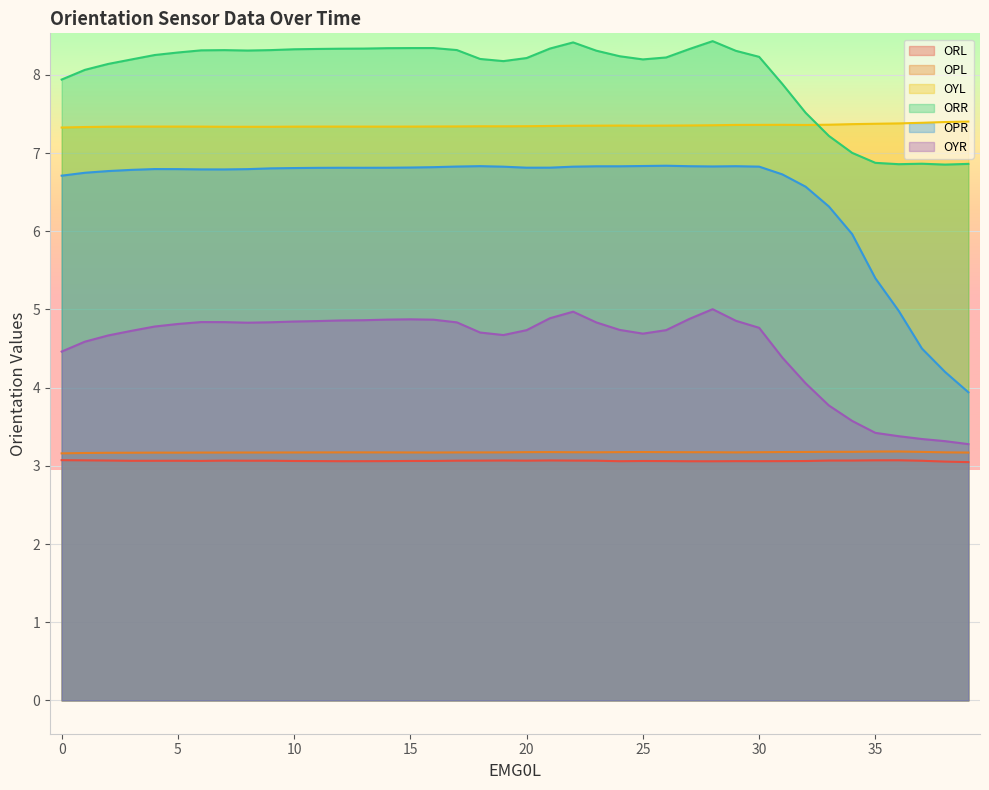

Reading left to right, transcribe all the data shown in this chart.

ORL: 3.1	3.1	3.1	3.1	3.1	3.1	3.1	3.1	3.1	3.1	3.1	3.1	3.1	3.1	3.1	3.1	3.1	3.1	3.1	3.1	3.1	3.1	3.1	3.1	3.1	3.1	3.1	3.1	3.1	3.1	3.1	3.1	3.1	3.1	3.1	3.1	3.1	3.1	3.1	3.0
OPL: 3.2	3.2	3.2	3.2	3.2	3.2	3.2	3.2	3.2	3.2	3.2	3.2	3.2	3.2	3.2	3.2	3.2	3.2	3.2	3.2	3.2	3.2	3.2	3.2	3.2	3.2	3.2	3.2	3.2	3.2	3.2	3.2	3.2	3.2	3.2	3.2	3.2	3.2	3.2	3.2
OYL: 7.3	7.3	7.3	7.3	7.3	7.3	7.3	7.3	7.3	7.3	7.3	7.3	7.3	7.3	7.3	7.3	7.3	7.3	7.3	7.3	7.3	7.3	7.3	7.4	7.4	7.4	7.4	7.4	7.4	7.4	7.4	7.4	7.4	7.4	7.4	7.4	7.4	7.4	7.4	7.4
ORR: 7.9	8.1	8.1	8.2	8.3	8.3	8.3	8.3	8.3	8.3	8.3	8.3	8.3	8.3	8.3	8.3	8.3	8.3	8.2	8.2	8.2	8.3	8.4	8.3	8.2	8.2	8.2	8.3	8.4	8.3	8.2	7.9	7.5	7.2	7.0	6.9	6.9	6.9	6.9	6.9
OPR: 6.7	6.7	6.8	6.8	6.8	6.8	6.8	6.8	6.8	6.8	6.8	6.8	6.8	6.8	6.8	6.8	6.8	6.8	6.8	6.8	6.8	6.8	6.8	6.8	6.8	6.8	6.8	6.8	6.8	6.8	6.8	6.7	6.6	6.3	6.0	5.4	5.0	4.5	4.2	3.9
OYR: 4.5	4.6	4.7	4.7	4.8	4.8	4.8	4.8	4.8	4.8	4.8	4.9	4.9	4.9	4.9	4.9	4.9	4.8	4.7	4.7	4.7	4.9	5.0	4.8	4.7	4.7	4.7	4.9	5.0	4.9	4.8	4.4	4.1	3.8	3.6	3.4	3.4	3.3	3.3	3.3